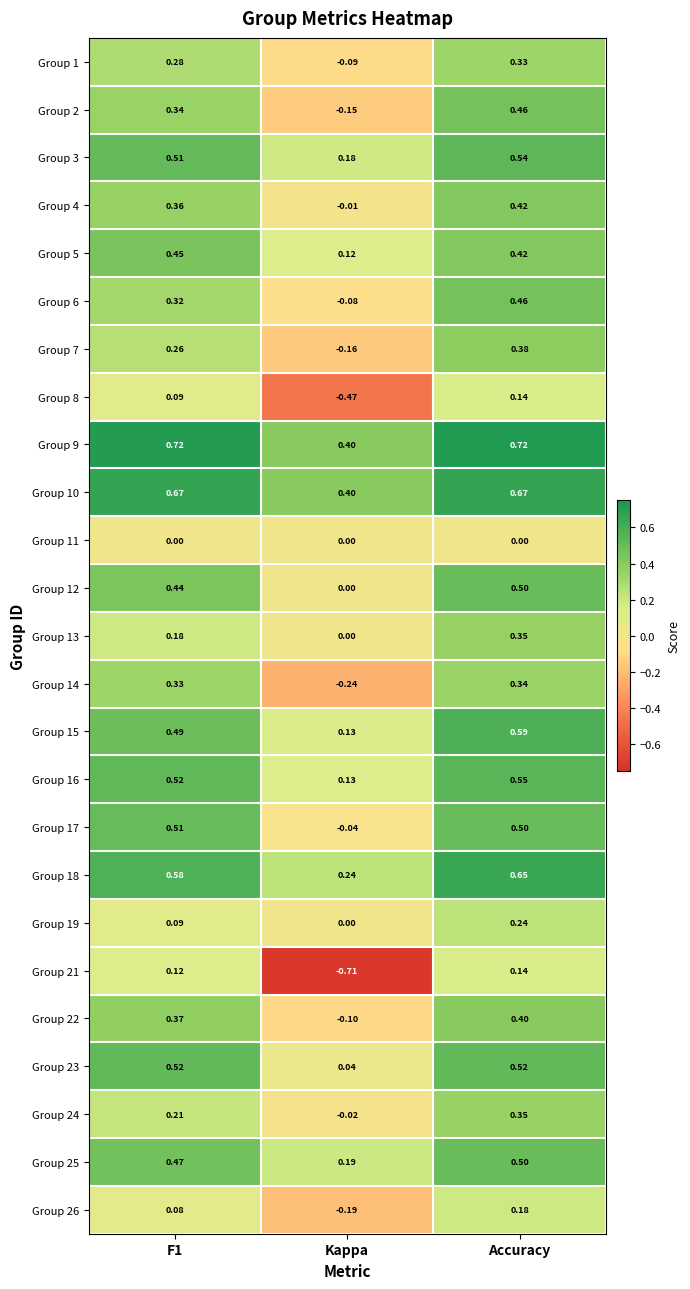

Where is Group 1 nearest to the value 0?

Kappa